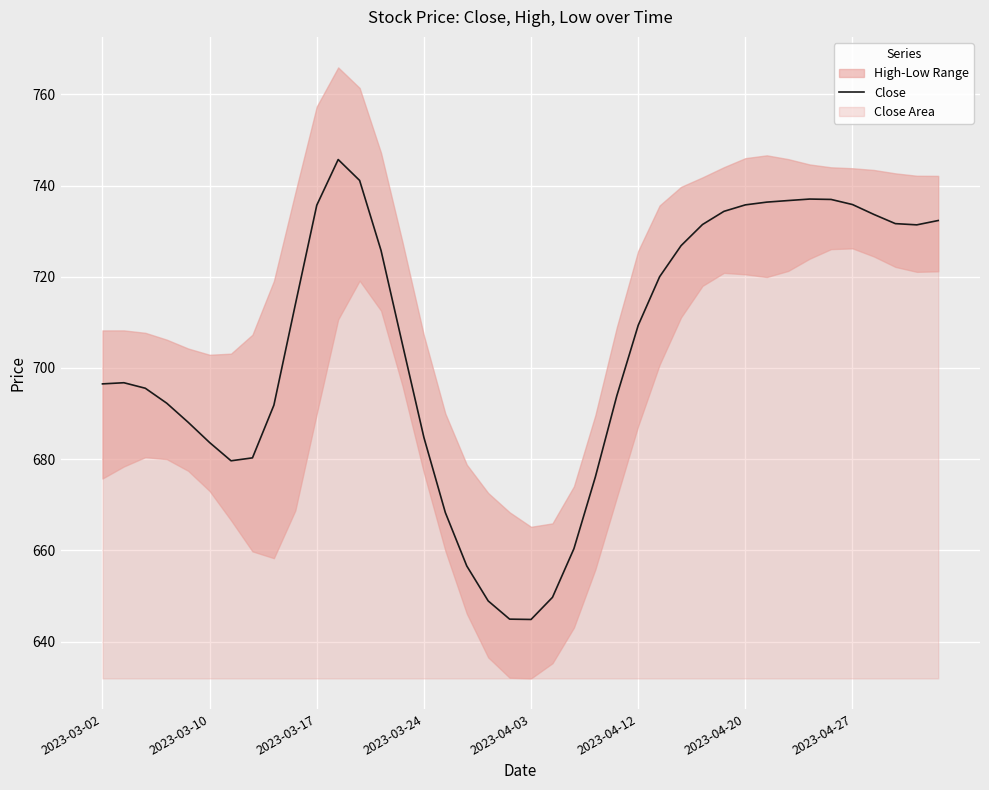

Reading left to right, extract all data points from this chart.

696.5	696.8	695.6	692.3	688.1	683.6	679.6	680.3	691.8	713.9	735.7	745.7	741.1	725.8	705.2	684.8	668.3	656.6	648.9	644.9	644.8	649.7	660.4	676.1	693.9	709.4	720.0	726.8	731.5	734.4	735.8	736.4	736.7	737.0	737.0	735.8	733.7	731.7	731.4	732.3